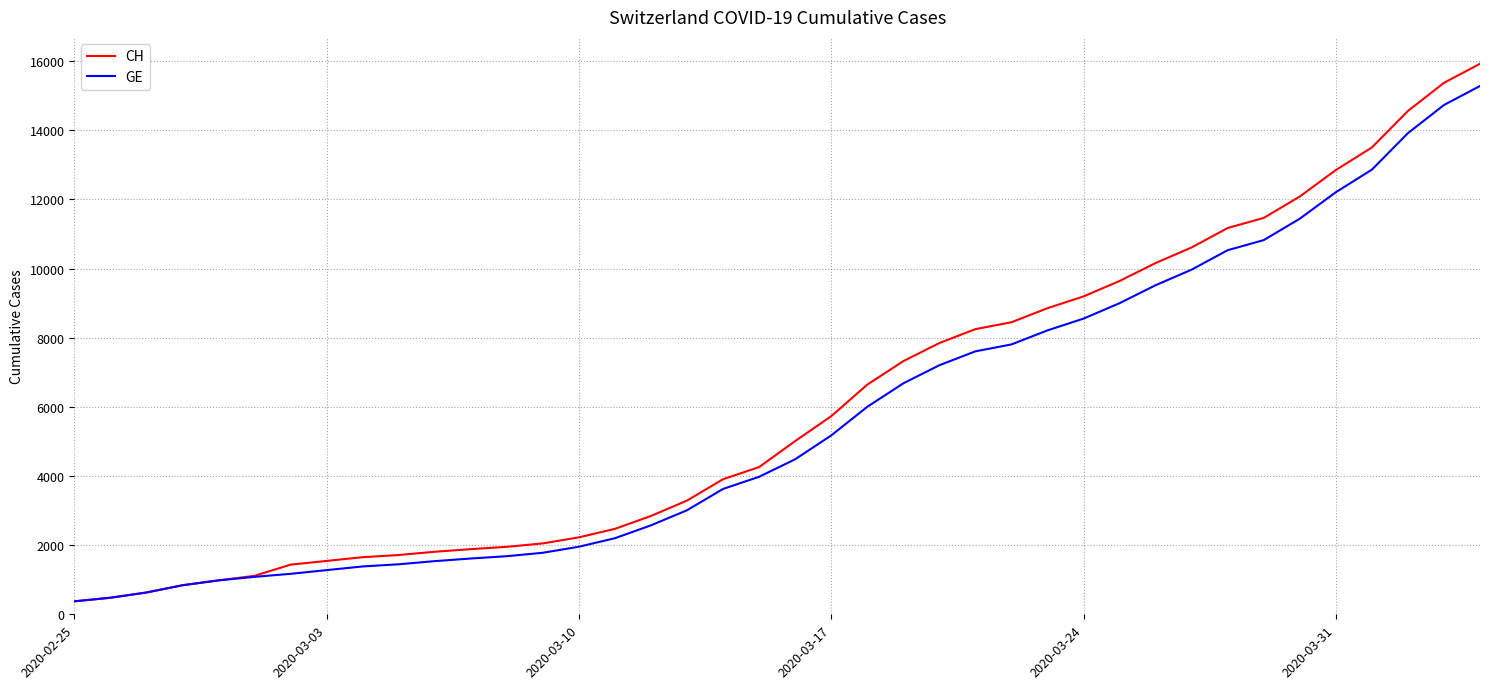

Which series has the largest total across all categories?

CH